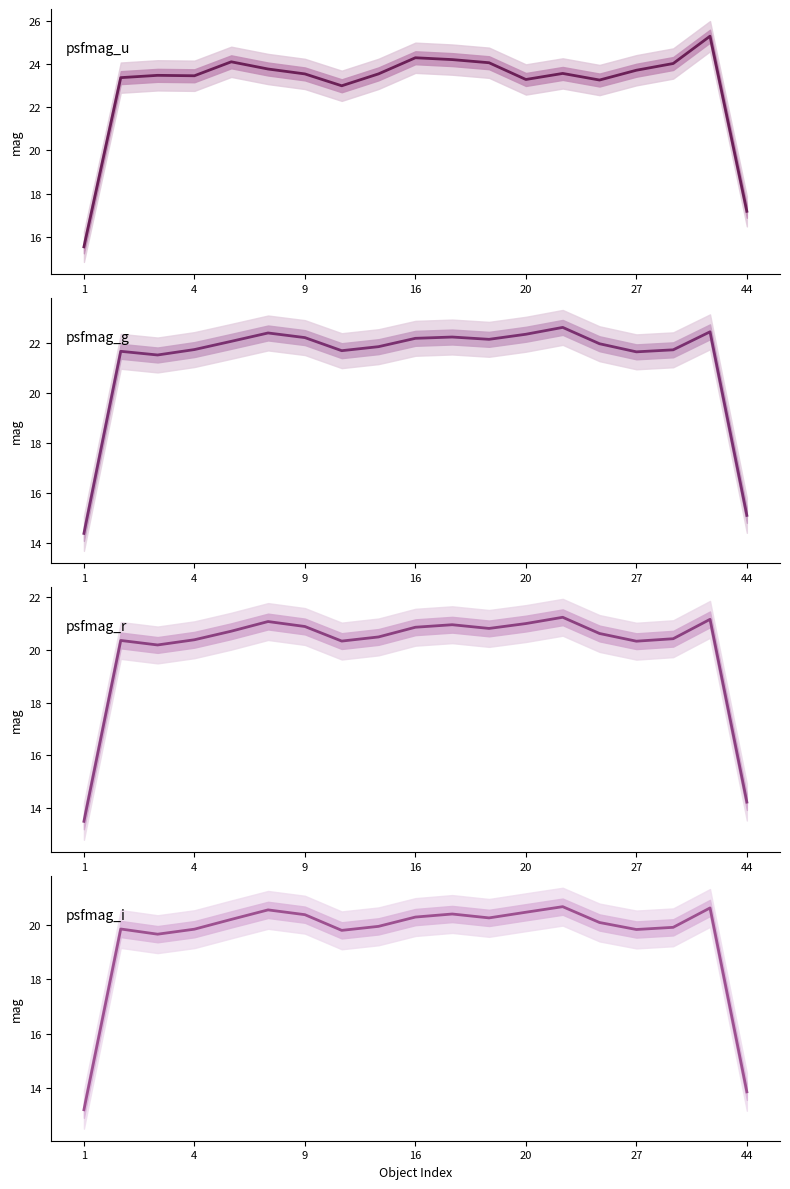

What is the difference between the psfmag_r values at 9 and 17?

0.3